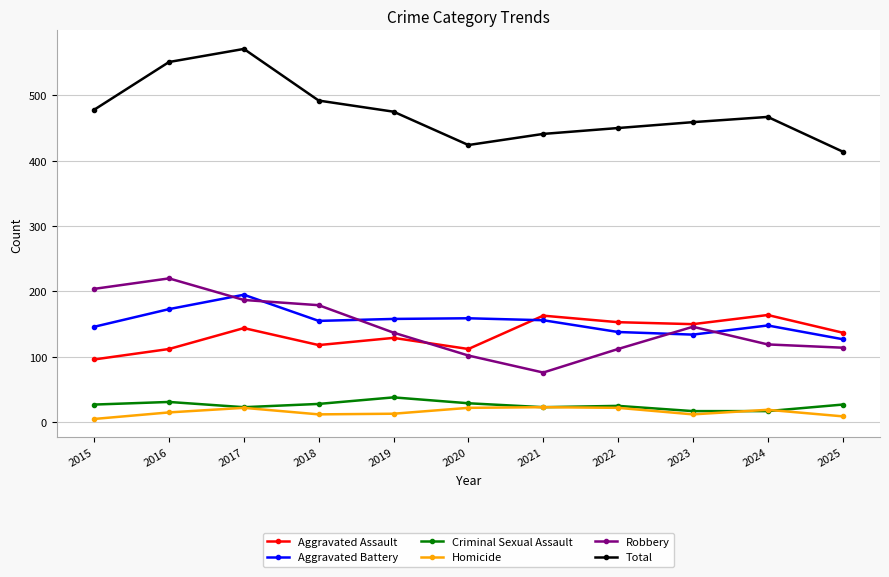

True or false: Total and Homicide intersect in this chart.

False